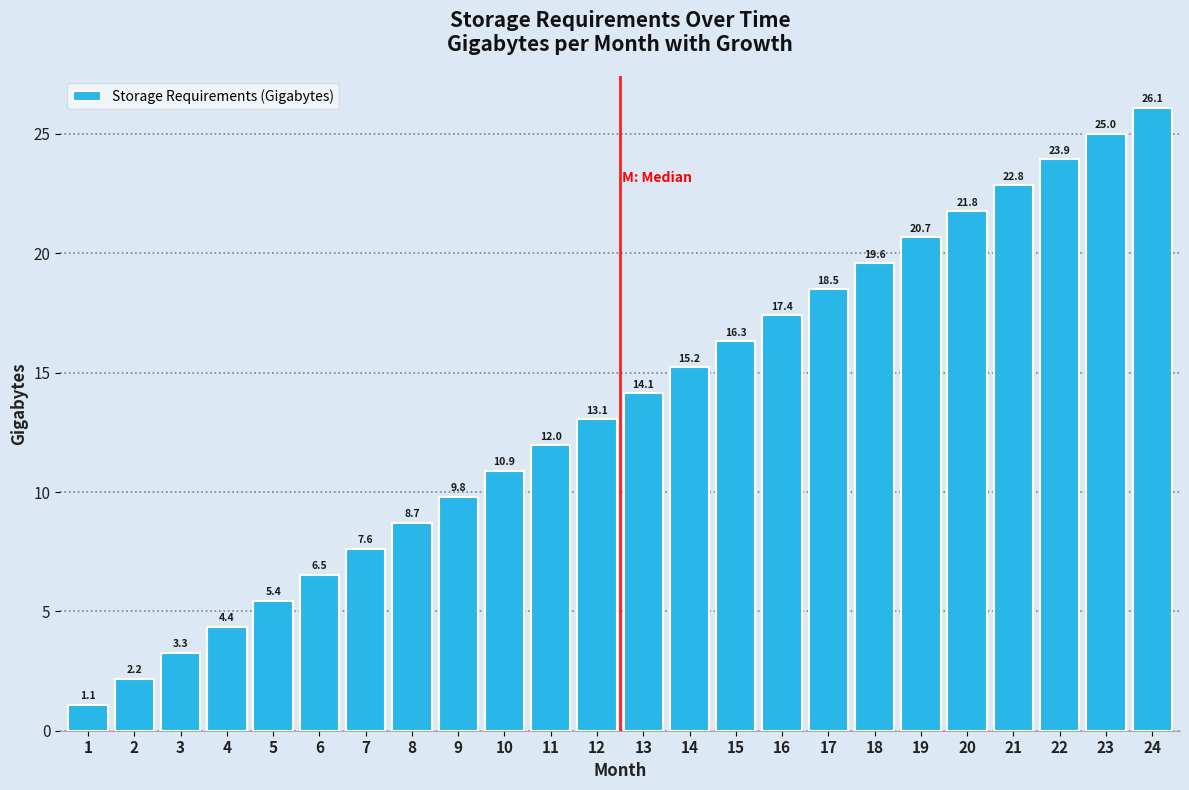

Reading right to left, what are all the values shown in this chart?

26.1	25.0	23.9	22.8	21.8	20.7	19.6	18.5	17.4	16.3	15.2	14.1	13.1	12.0	10.9	9.8	8.7	7.6	6.5	5.4	4.4	3.3	2.2	1.1